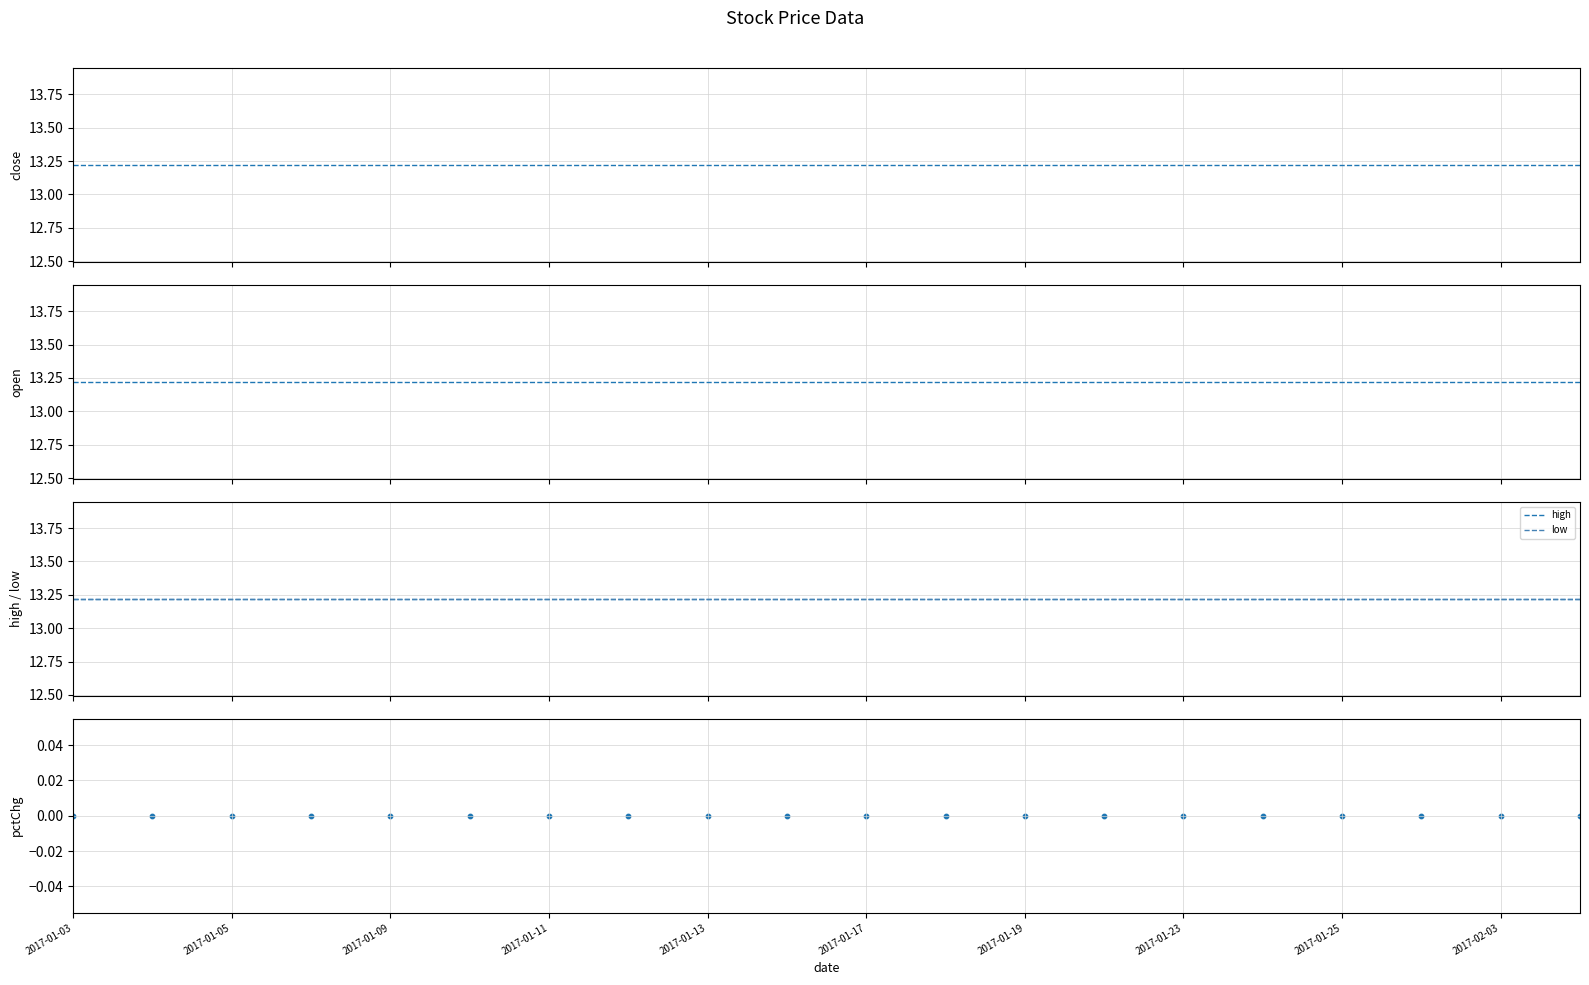

At which category is the sum across all series the highest?

2017-01-03